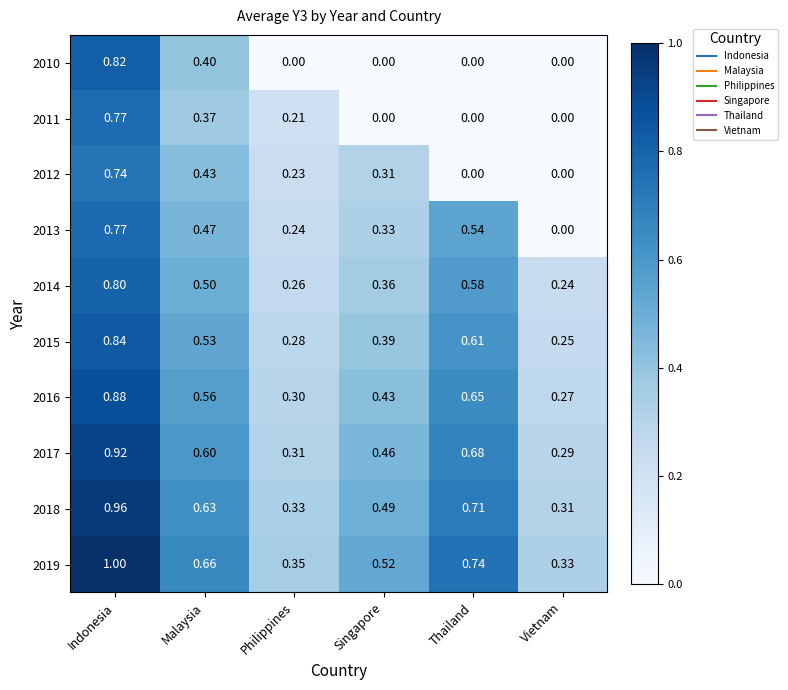

Is the value of 2015 at Malaysia greater than the value of 2012 at Vietnam?

Yes